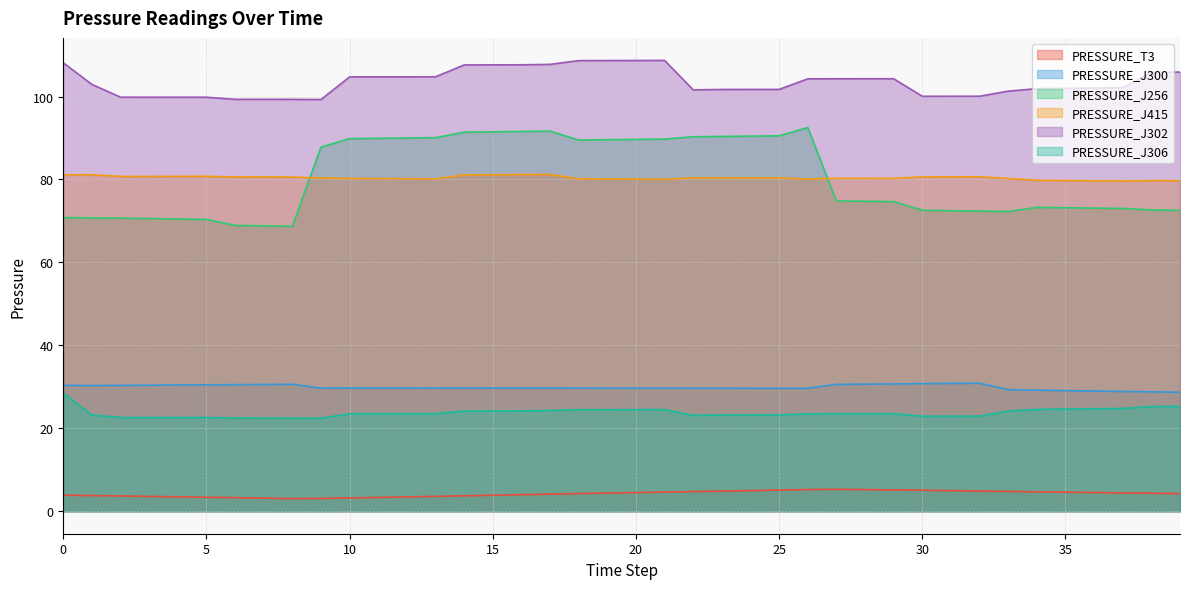

True or false: PRESSURE_J306 and PRESSURE_J302 intersect in this chart.

False